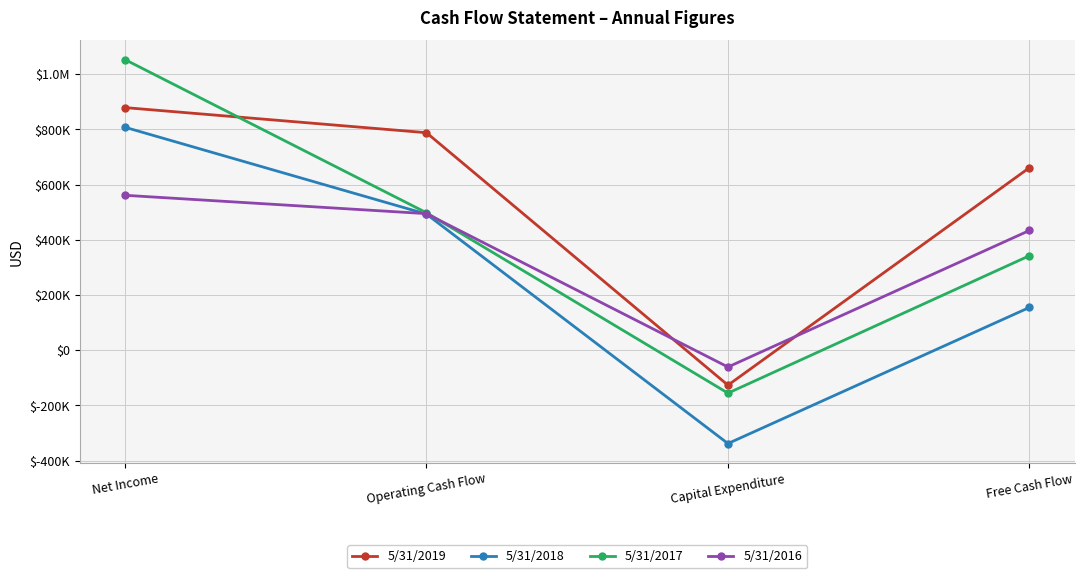

How many lines are shown in the chart?

4